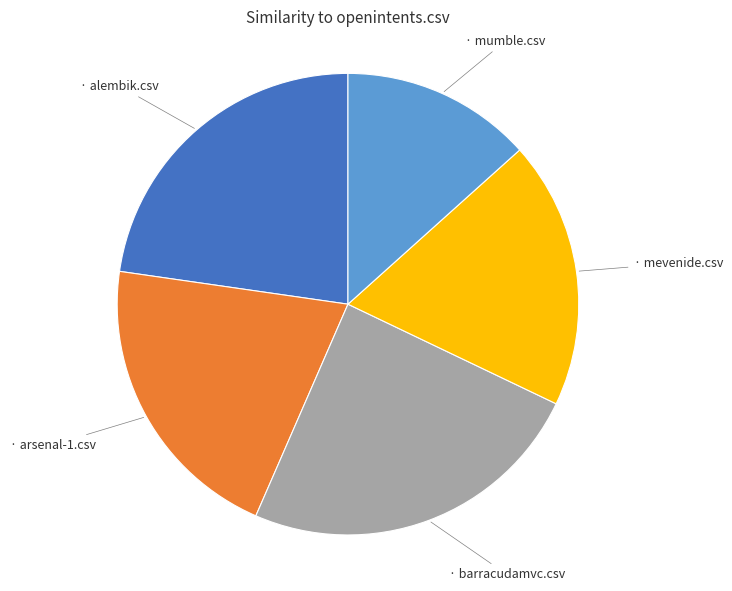

Is there a majority slice in this chart?

No